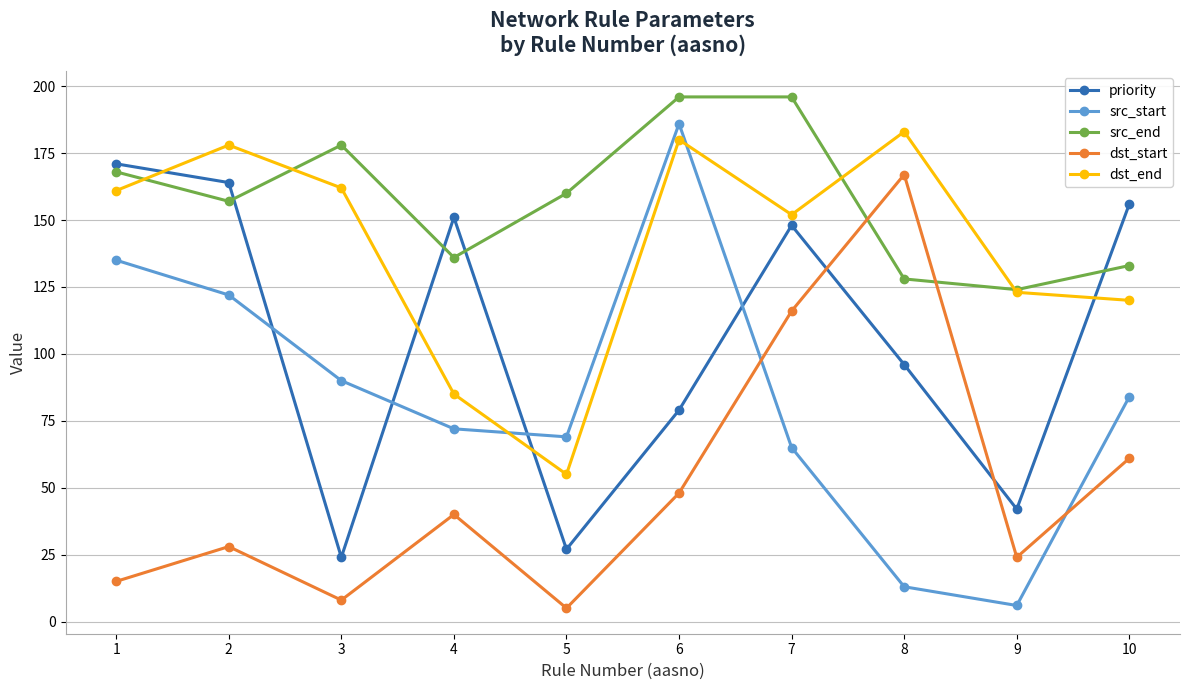

What is the approximate value of dst_end at 9, to the nearest 50?

100